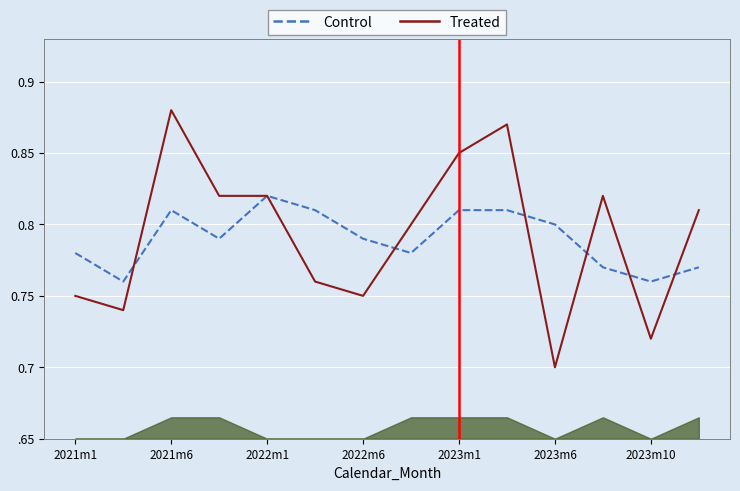

What is the difference between the maximum and minimum values in the Control series?

0.1